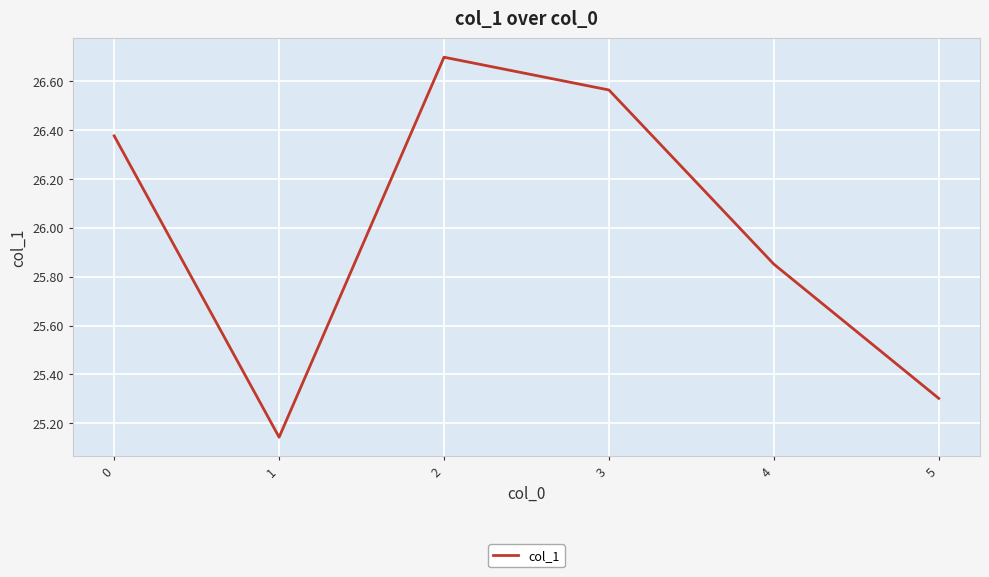

What is the sum of all values?

155.9